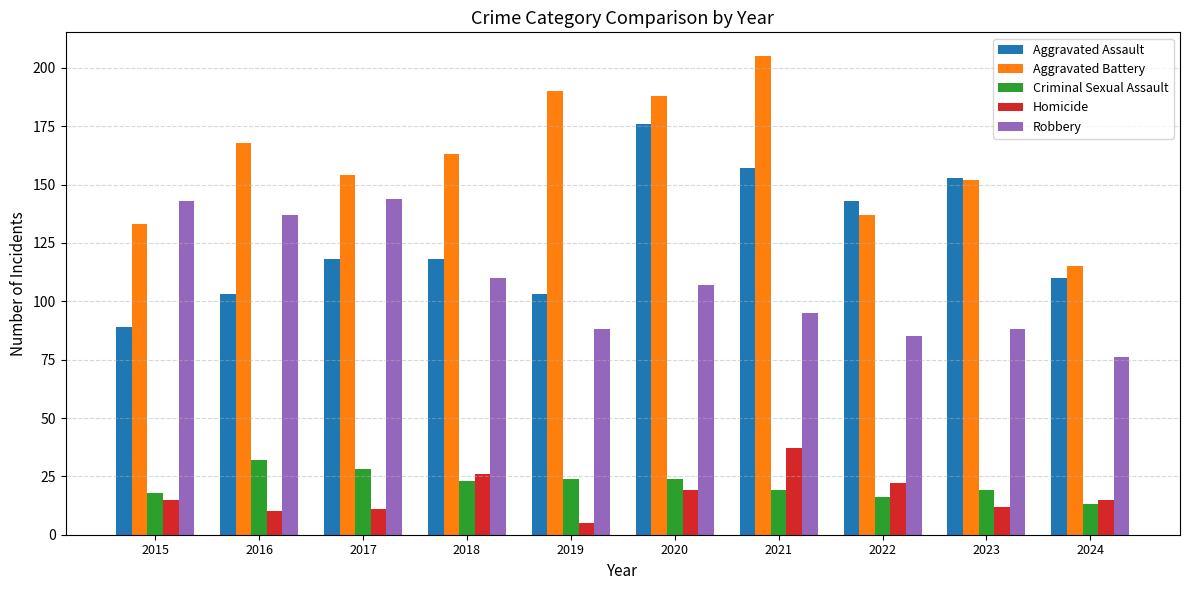

What is the difference between the highest and lowest values at 2015?

128